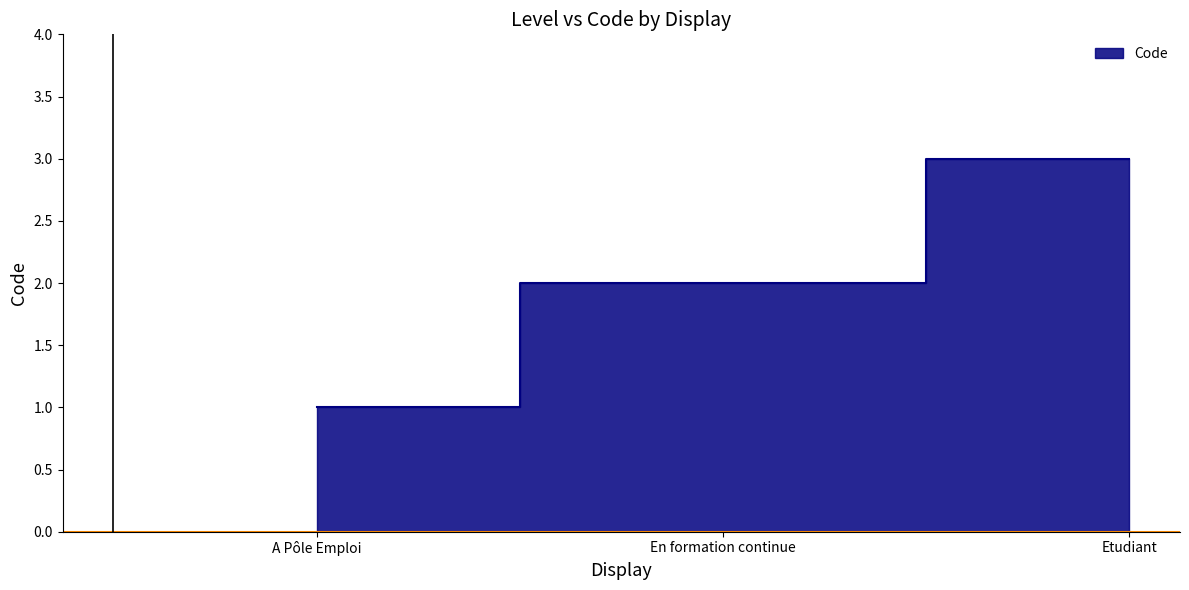

What is the difference between the maximum and minimum values?

2